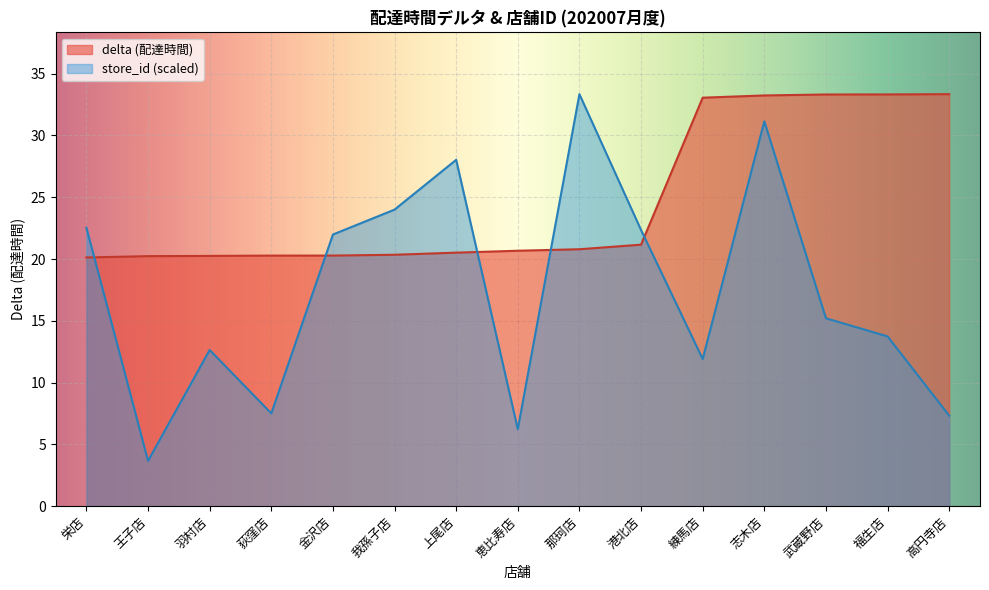

The store_id series shows 9.6 at 恵比寿店. True or false?

False